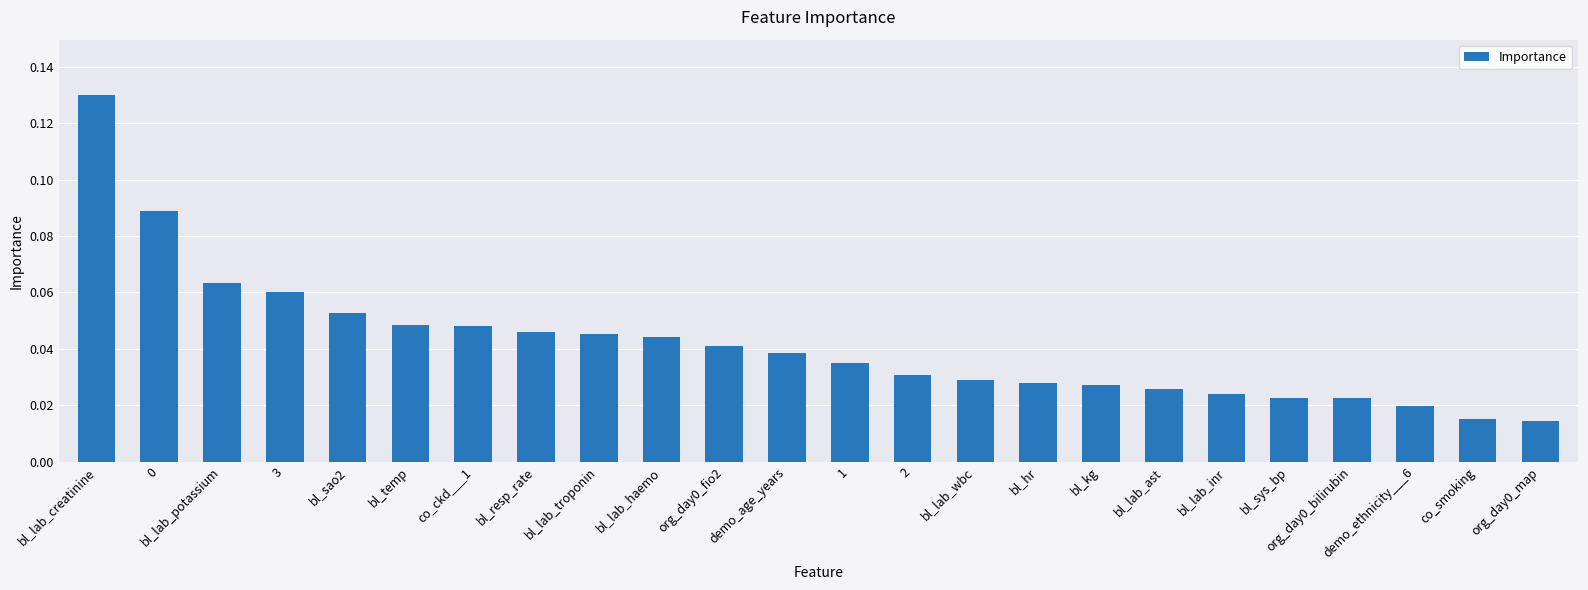

How many values are between 0 and 1?

24